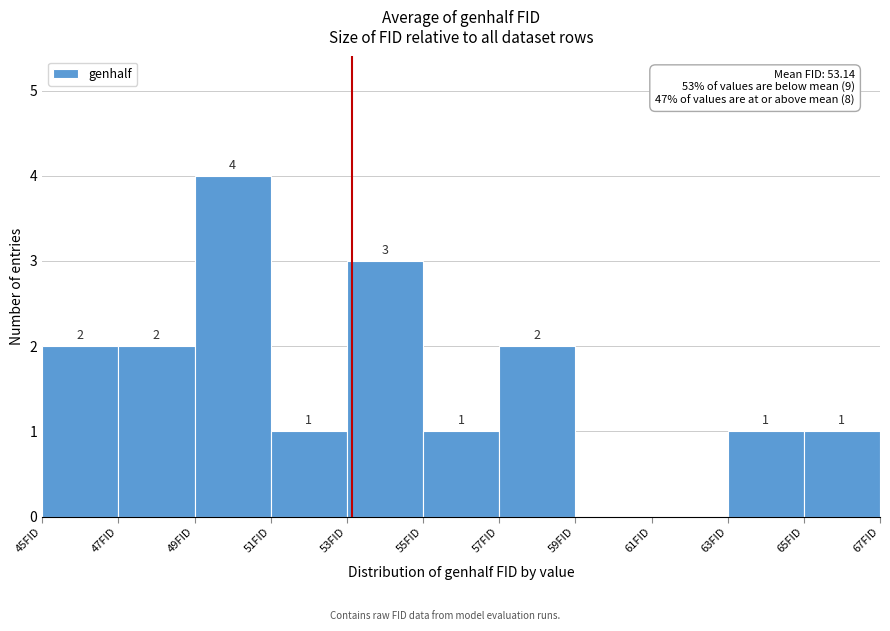

Which range on the x-axis has the tallest bar?

49 to 51